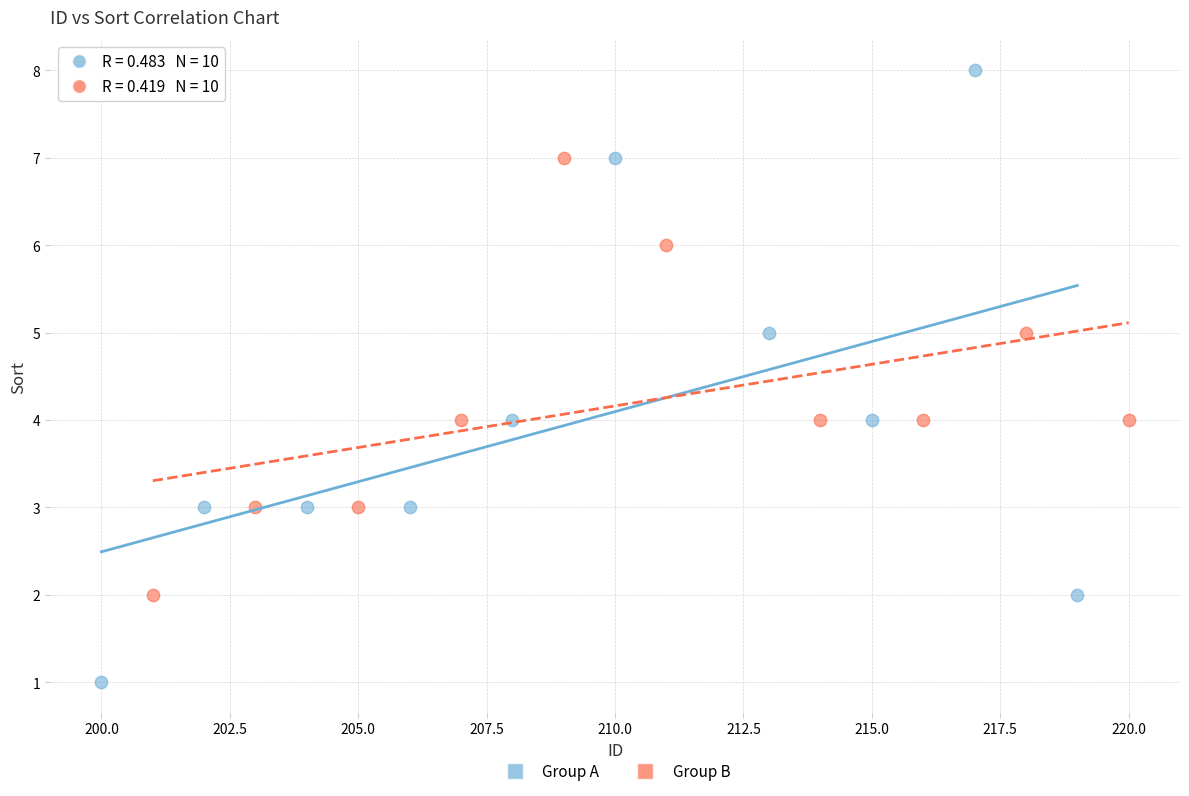

Which series contains the highest Y value?

Group A